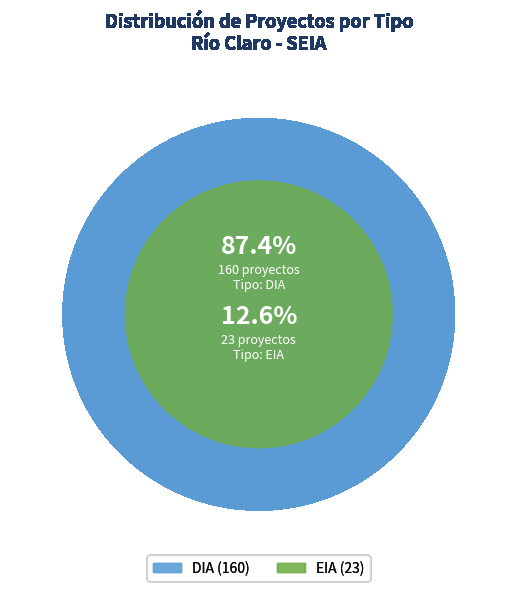

To the nearest percent, what is the difference between the largest and smallest slice percentages?

75%